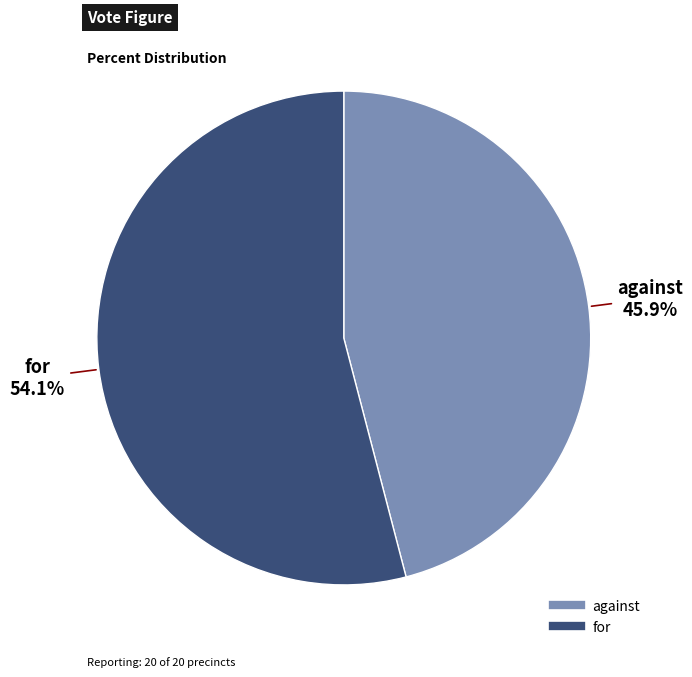

Approximately how many times larger is the value at for compared to against?

1.2